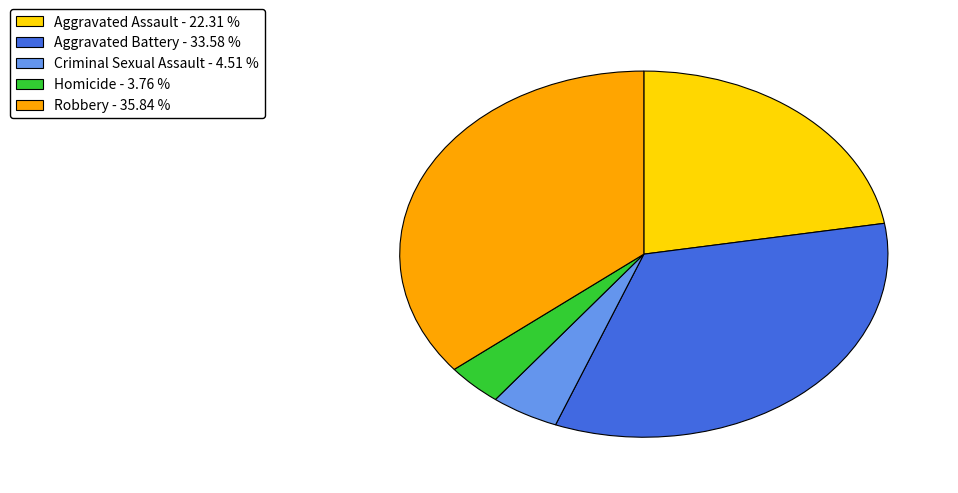

Rank the categories by value from highest to lowest.

Robbery, Aggravated Battery, Aggravated Assault, Criminal Sexual Assault, Homicide